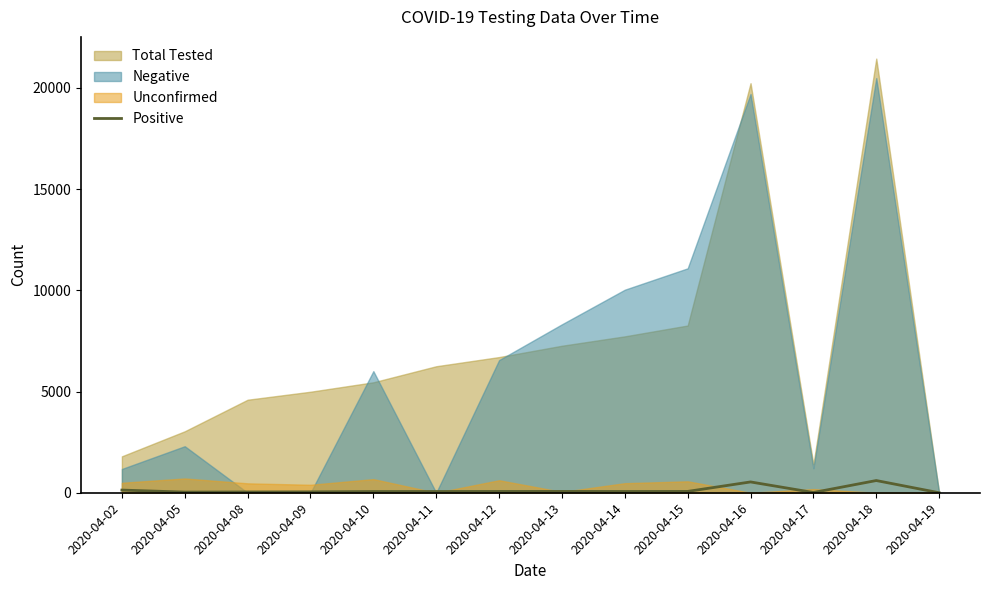

Which has a higher value, 2020-04-15 or 2020-04-19?

2020-04-15